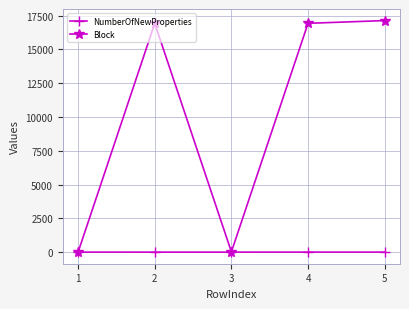

Which series has the largest total across all categories?

Block